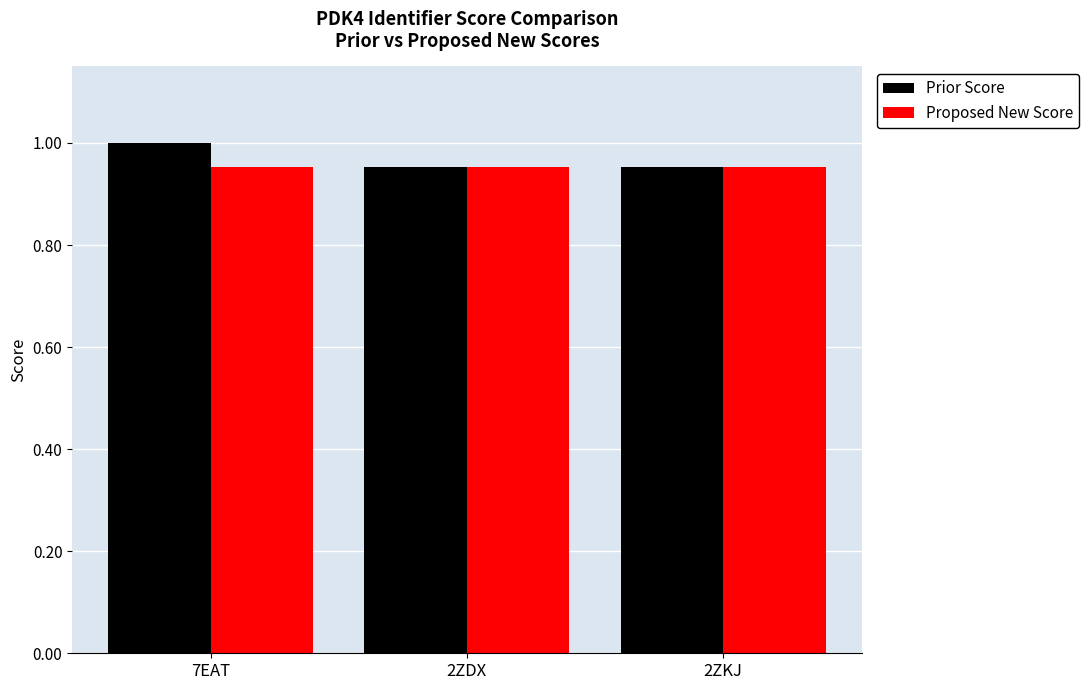

The Proposed New Score series shows 1.6 at 7EAT. True or false?

False